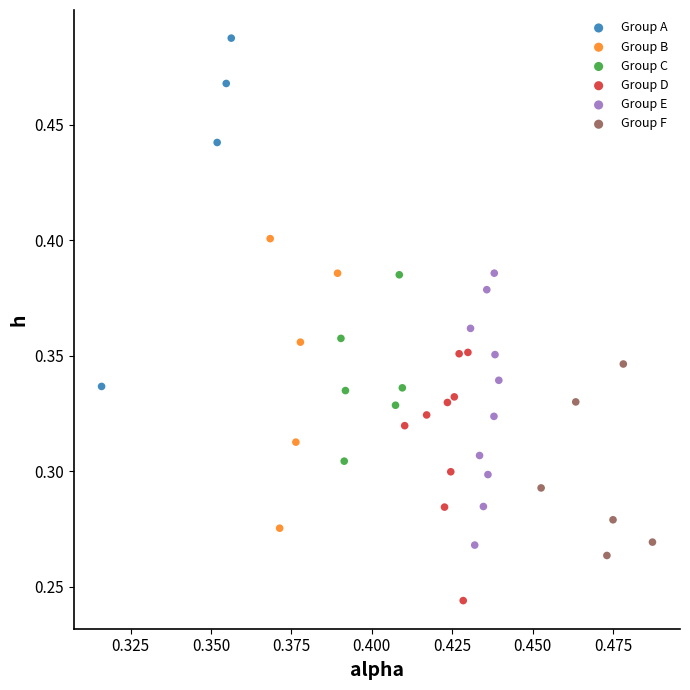

Which series reaches the maximum Y coordinate?

Group A